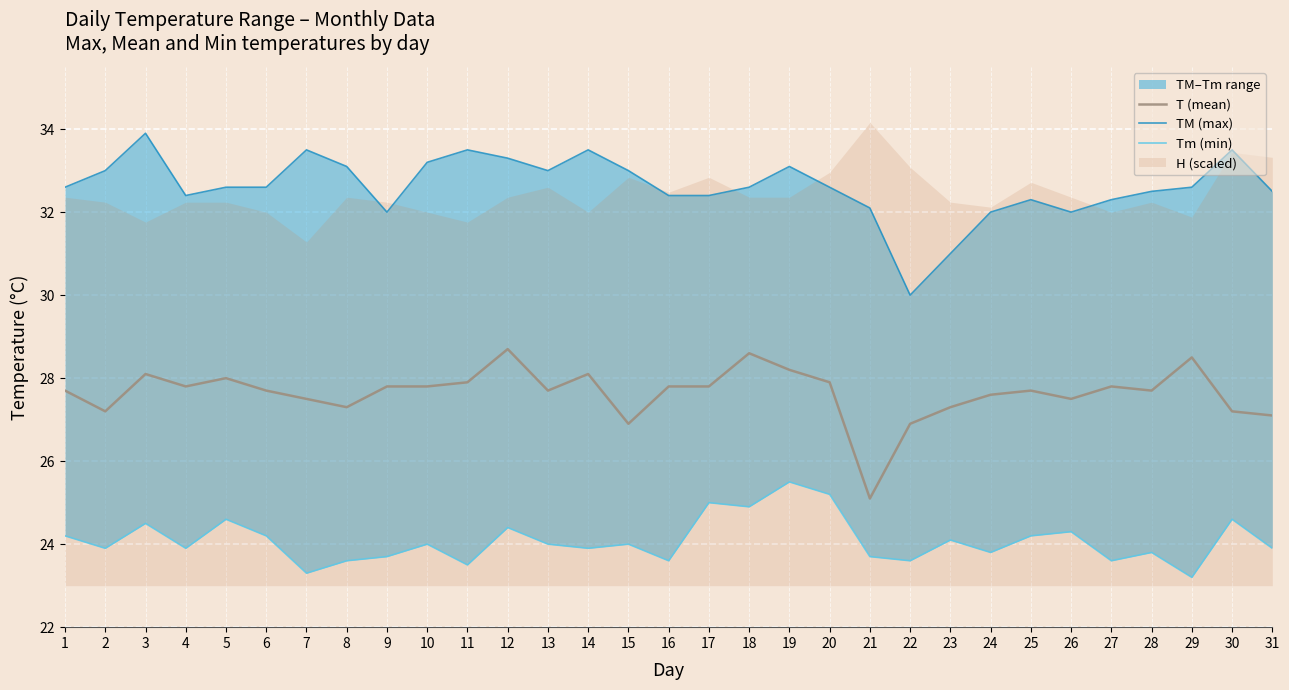

Where is the first local maximum for T (mean)?

3